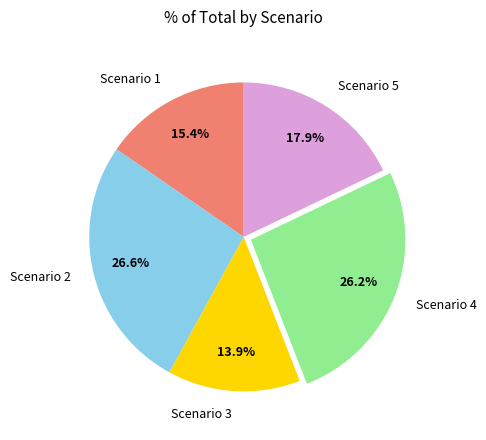

To the nearest percent, what is the average slice percentage?

20%